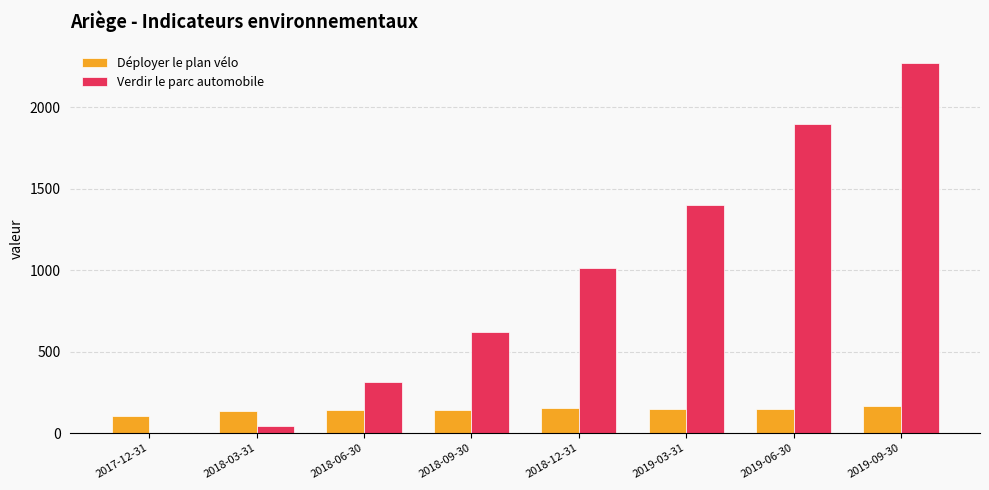

How many groups of bars are there?

8